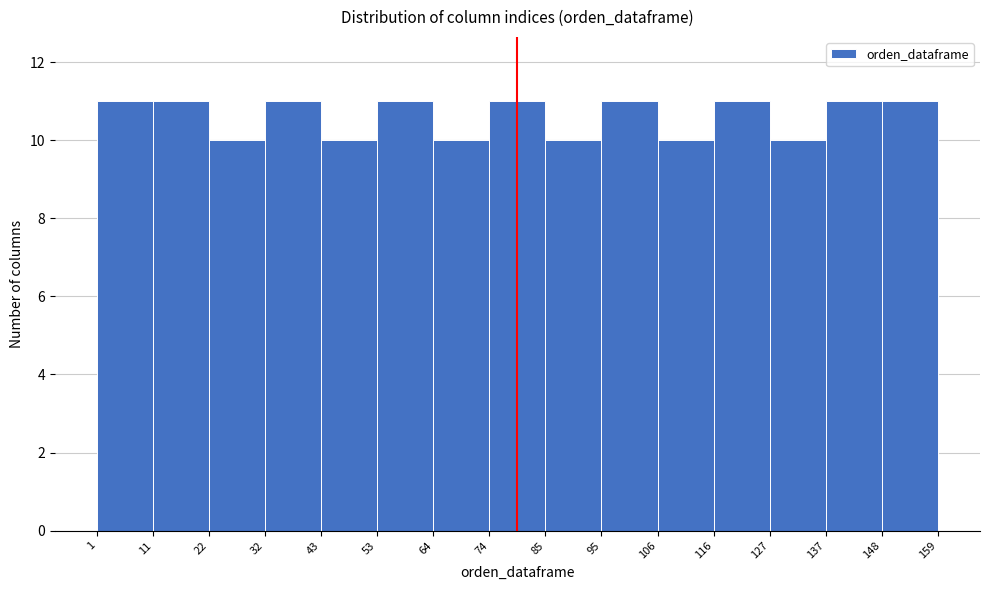

Reading left to right, transcribe this chart: for each bar, give the range it covers on the x-axis and its height. The values are not printed on the chart, so give them approximately, as read against the axis.

1 to 11: 11
11 to 22: 11
22 to 32: 10
32 to 43: 11
43 to 53: 10
53 to 64: 11
64 to 74: 10
74 to 85: 11
85 to 95: 10
95 to 106: 11
106 to 116: 10
116 to 127: 11
127 to 137: 10
137 to 148: 11
148 to 159: 11